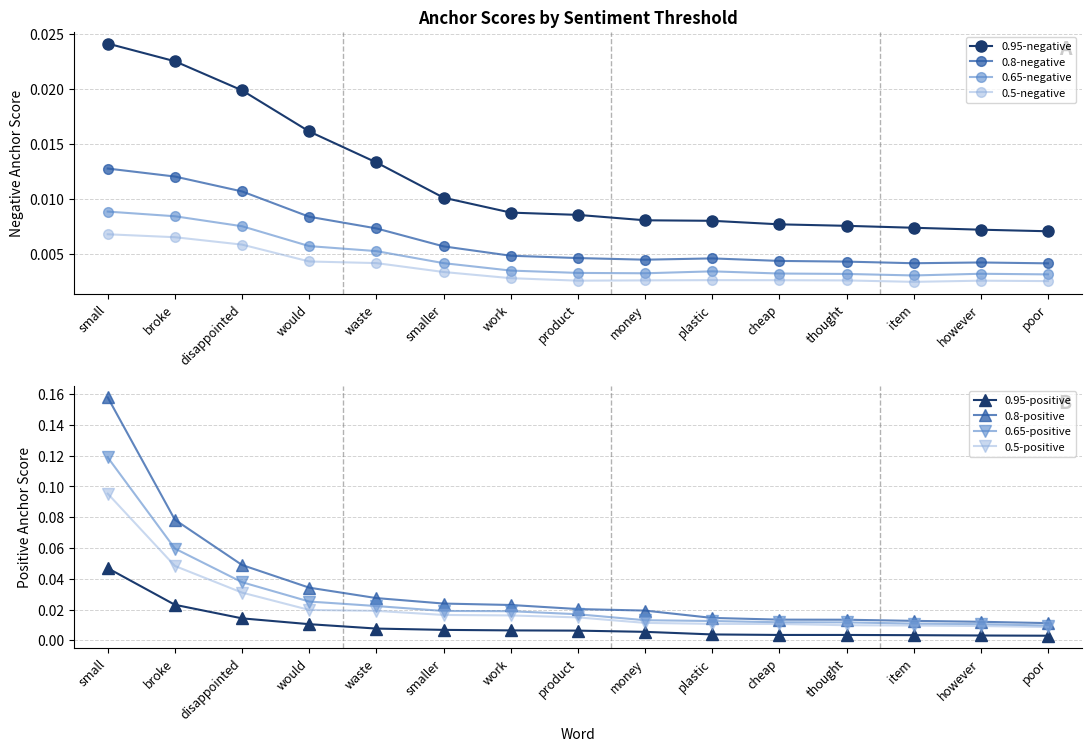

Count the 0.8-negative values in the range 0 to 1.

15